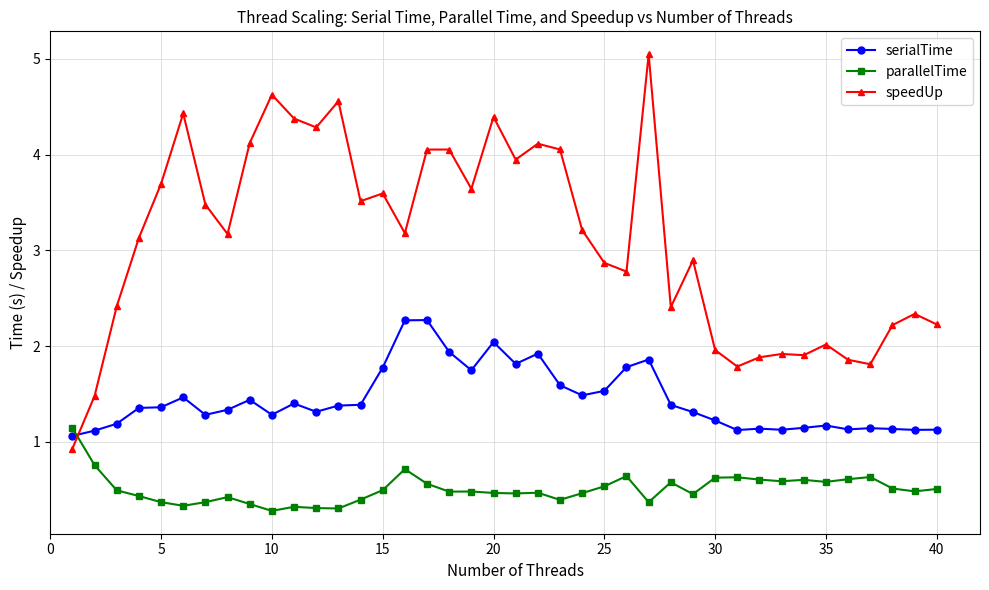

What are all the series names shown in the legend?

serialTime, parallelTime, speedUp